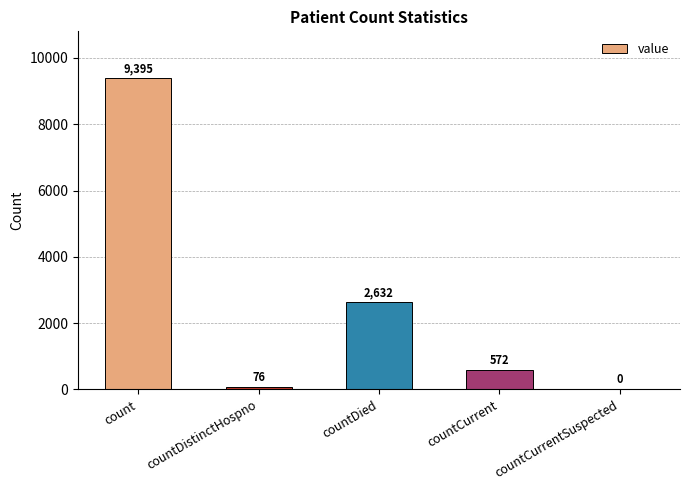

Which has a higher value, countDied or count?

count